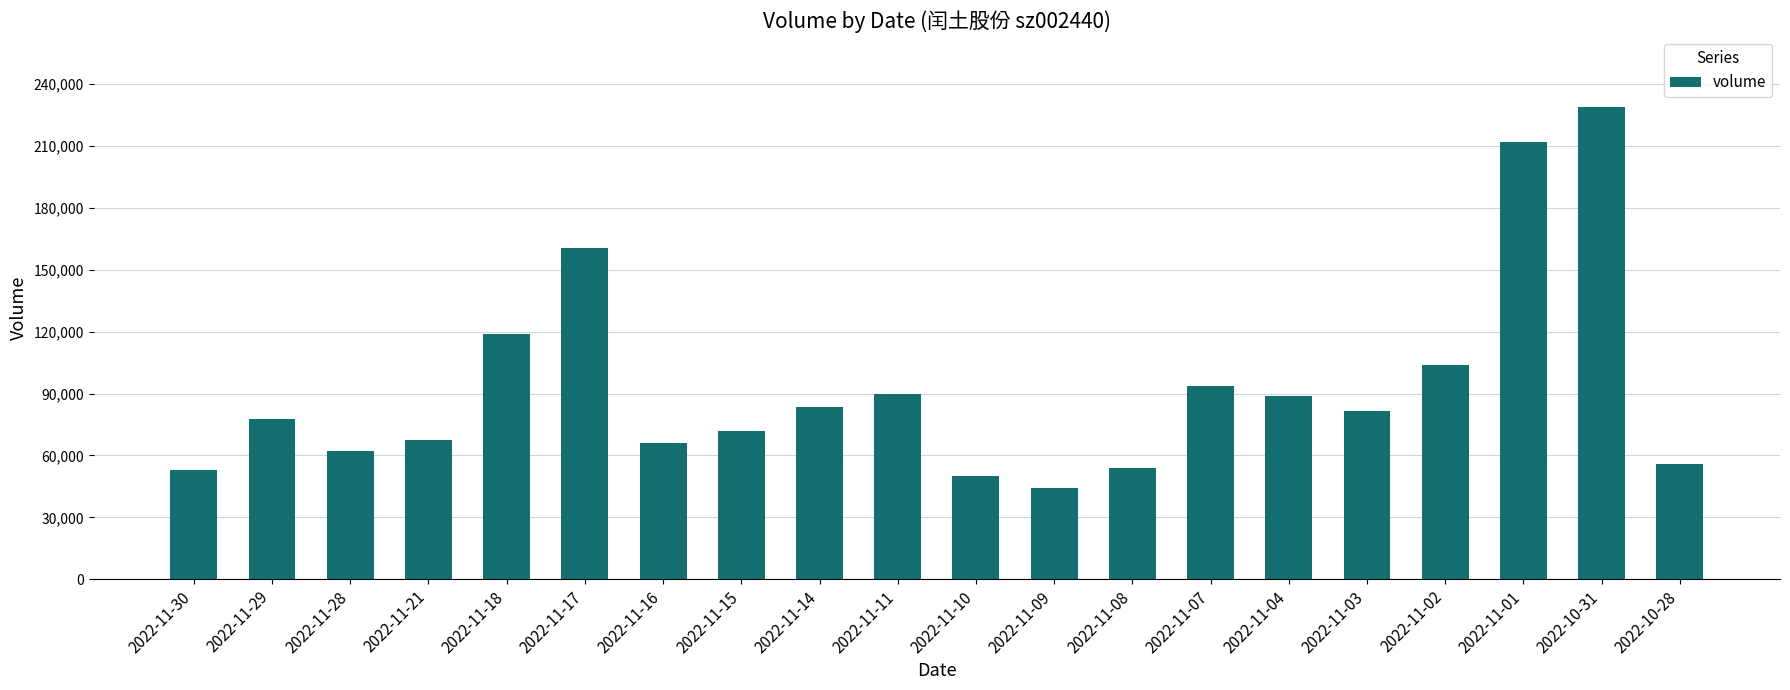

True or false: the data shows 174509 at 2022-11-02.

False